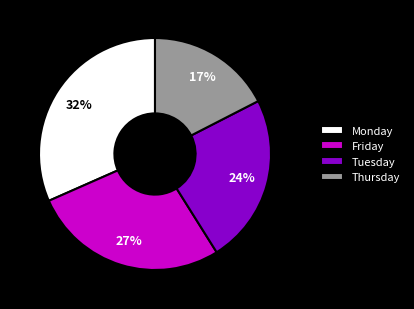

What percentage is the Thursday slice, to the nearest percent?

17%